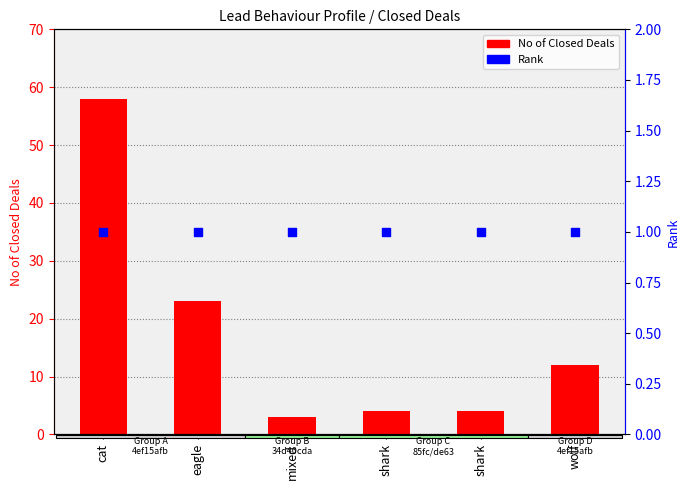

At how many categories does at least one series exceed 49?

1